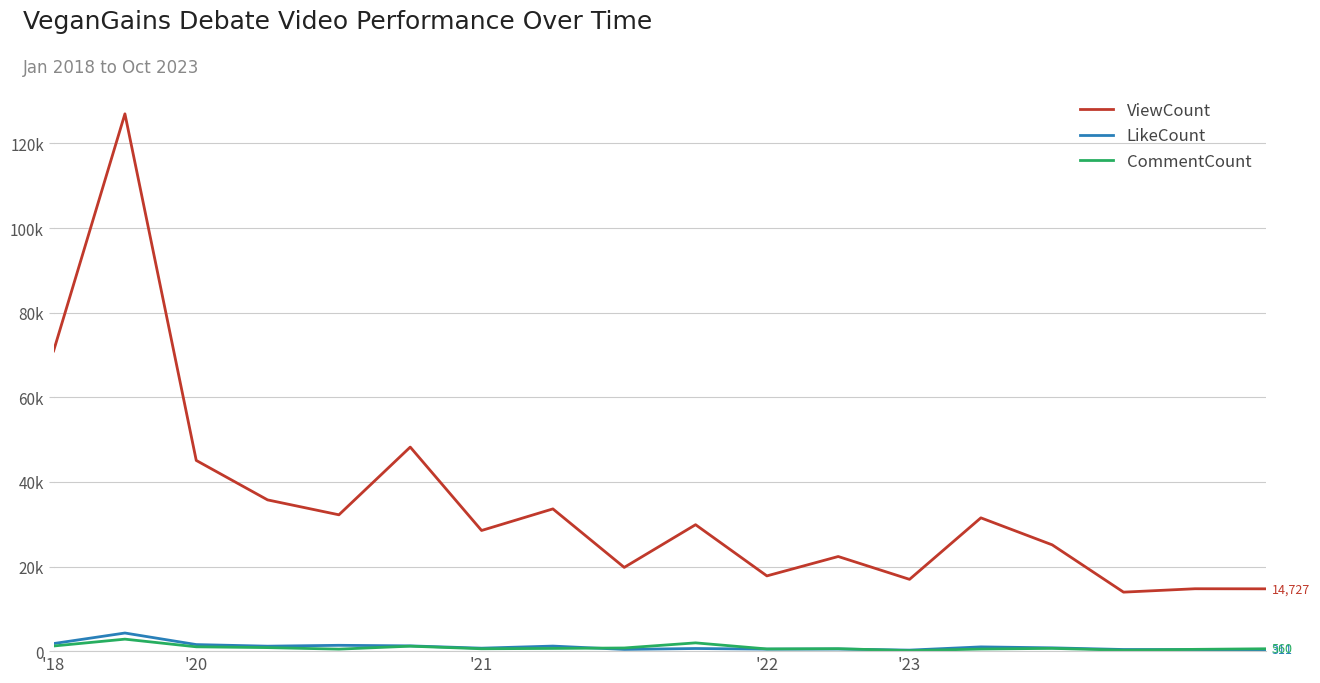

What are all the series names shown in the legend?

ViewCount, LikeCount, CommentCount